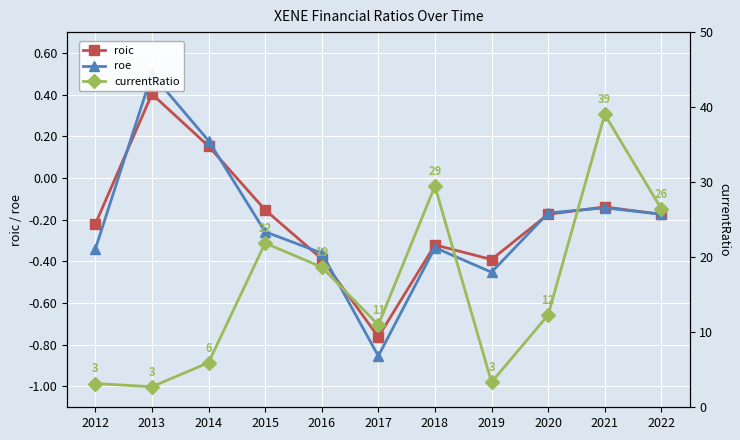

What is the total value across all series at 2013?

3.6